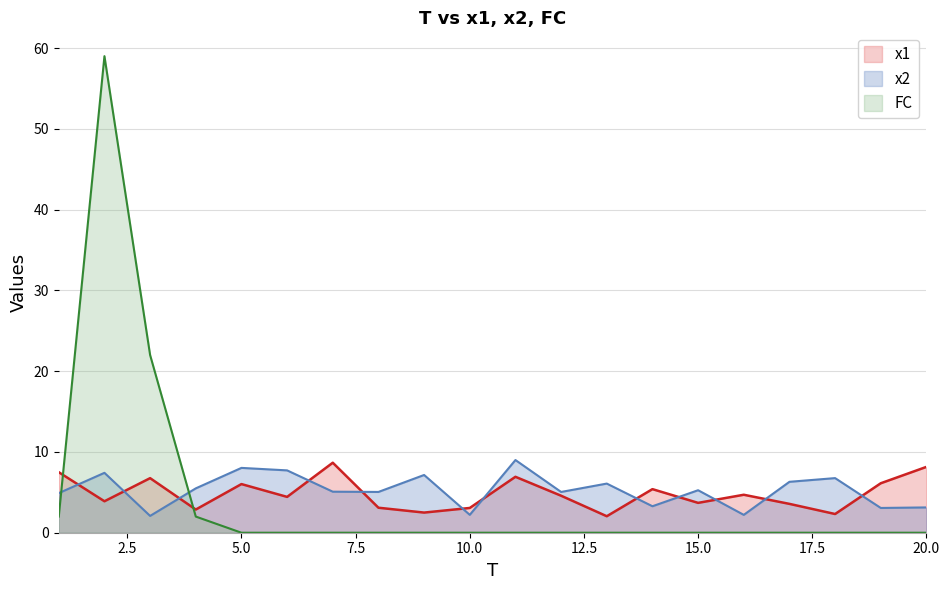

How many data points does each series have?

20